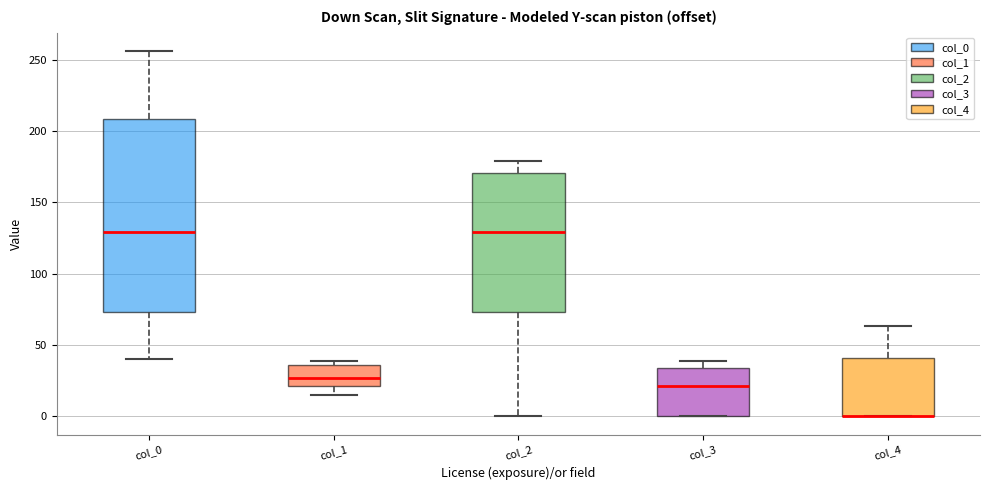

Reading left to right, read every box against the y-axis: the position of its median line, the range the box covers, and the ends of its whiskers. The values are not printed on the chart, so give them approximately, as read against the axis.

col_0: median 130, box 75 to 210, whiskers 40 to 255
col_1: median 25, box 20 to 35, whiskers 15 to 40
col_2: median 130, box 75 to 170, whiskers 0 to 180
col_3: median 20, box 0 to 35, whiskers 0 to 40
col_4: median 0 (drawn on the box's lower edge), box 0 to 40, whiskers 0 to 65